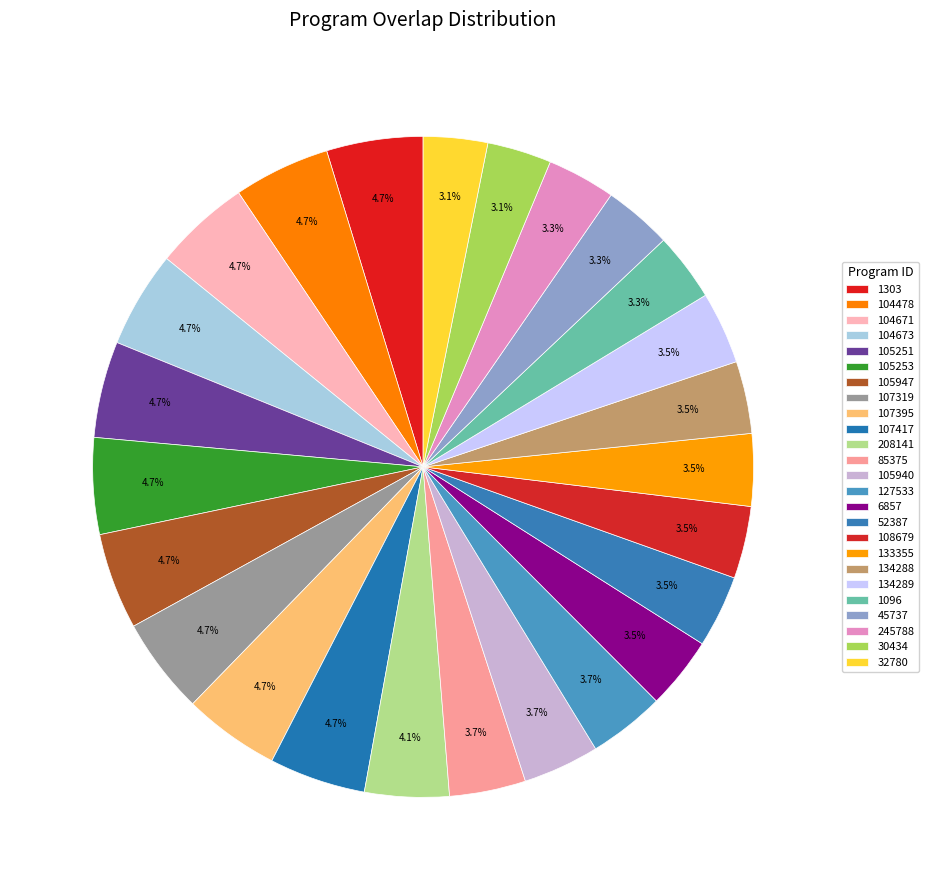

Count the number of slices in the pie.

25